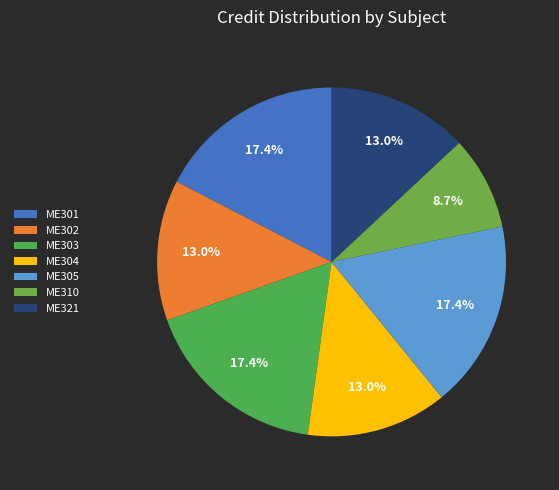

Rank the categories by value from highest to lowest.

ME301, ME303, ME305, ME302, ME304, ME321, ME310